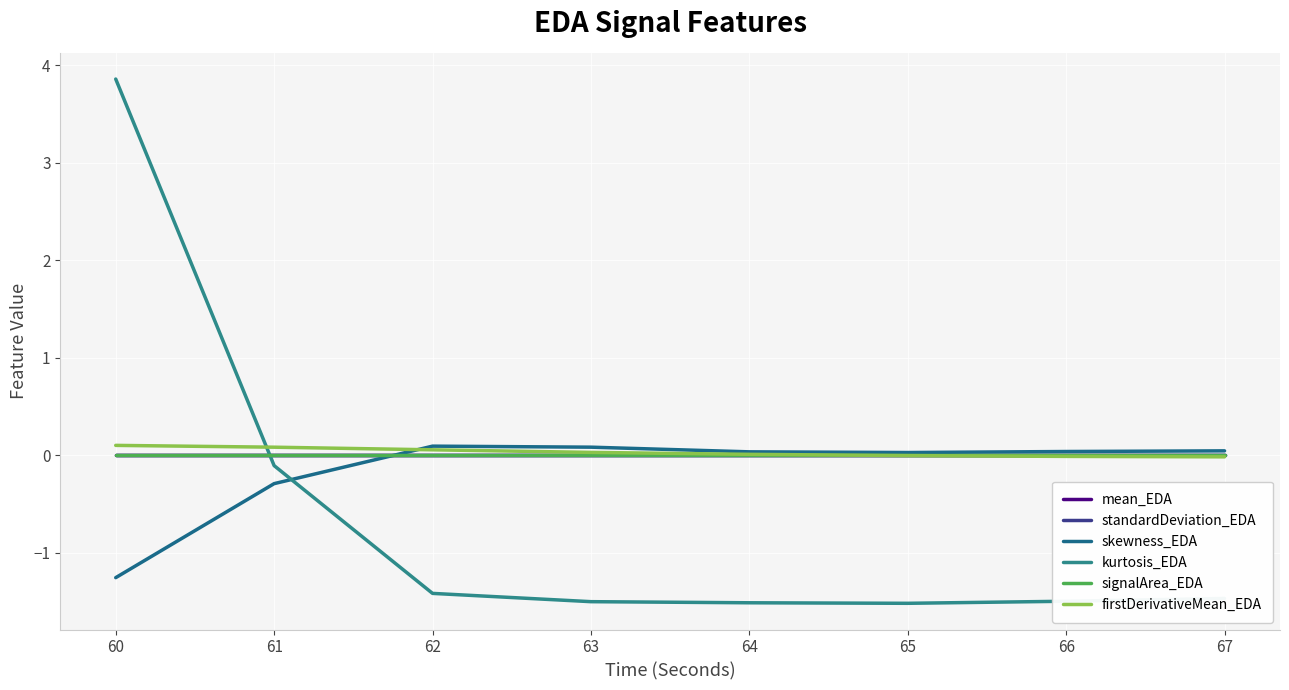

At how many categories does at least one series exceed 2?

1